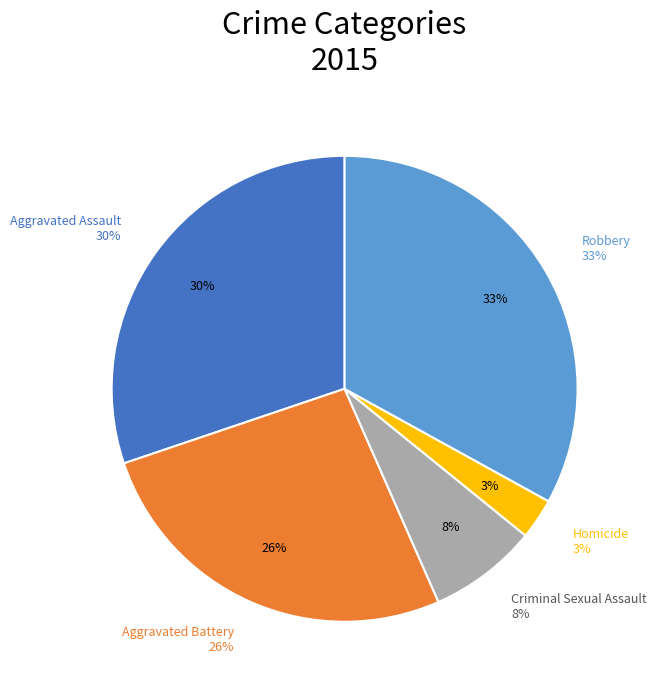

What is the total percentage of Aggravated Assault and Homicide?

33.0%